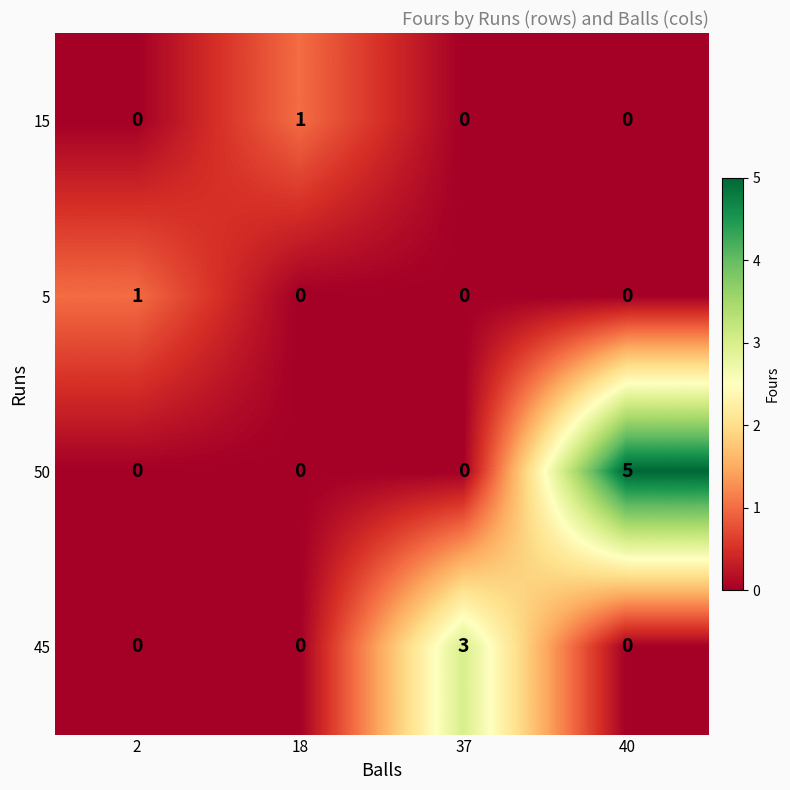

The 5 series shows 0 at 40. True or false?

True